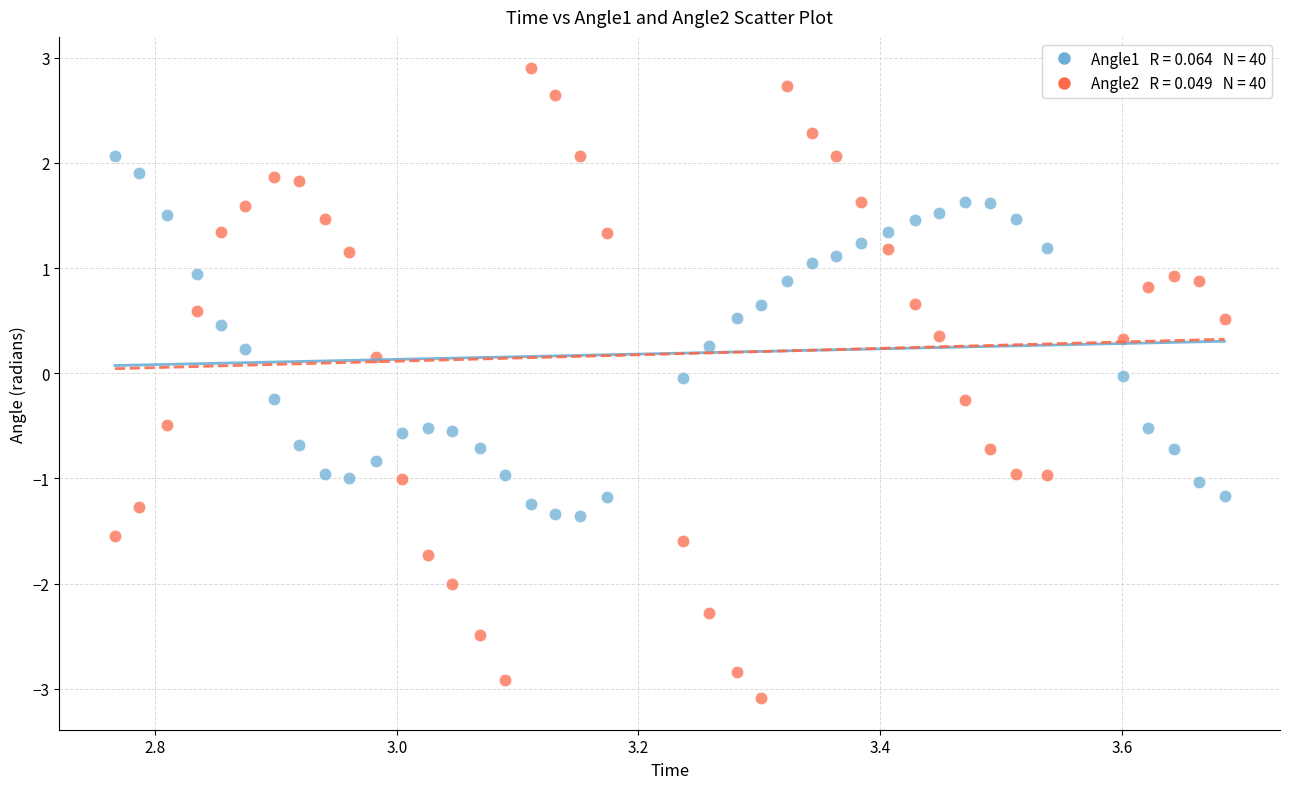

Across all data points, what is the range of X values (max minus min)?

0.9